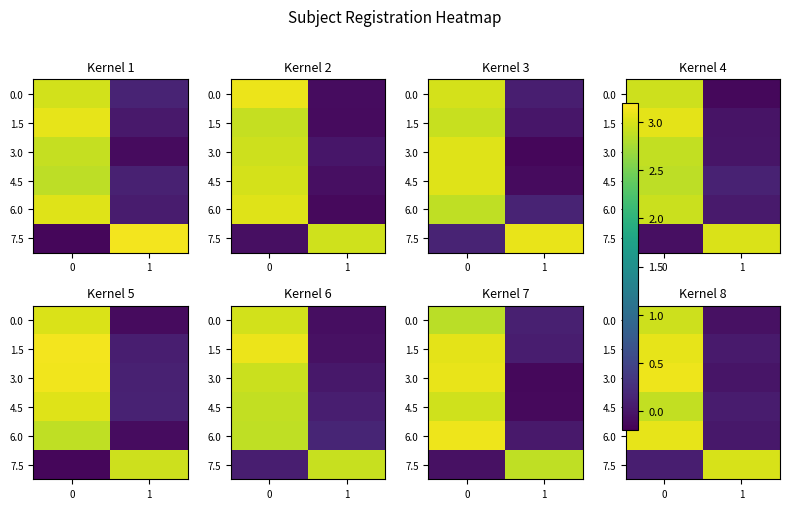

At how many categories does at least one series exceed 0?

2